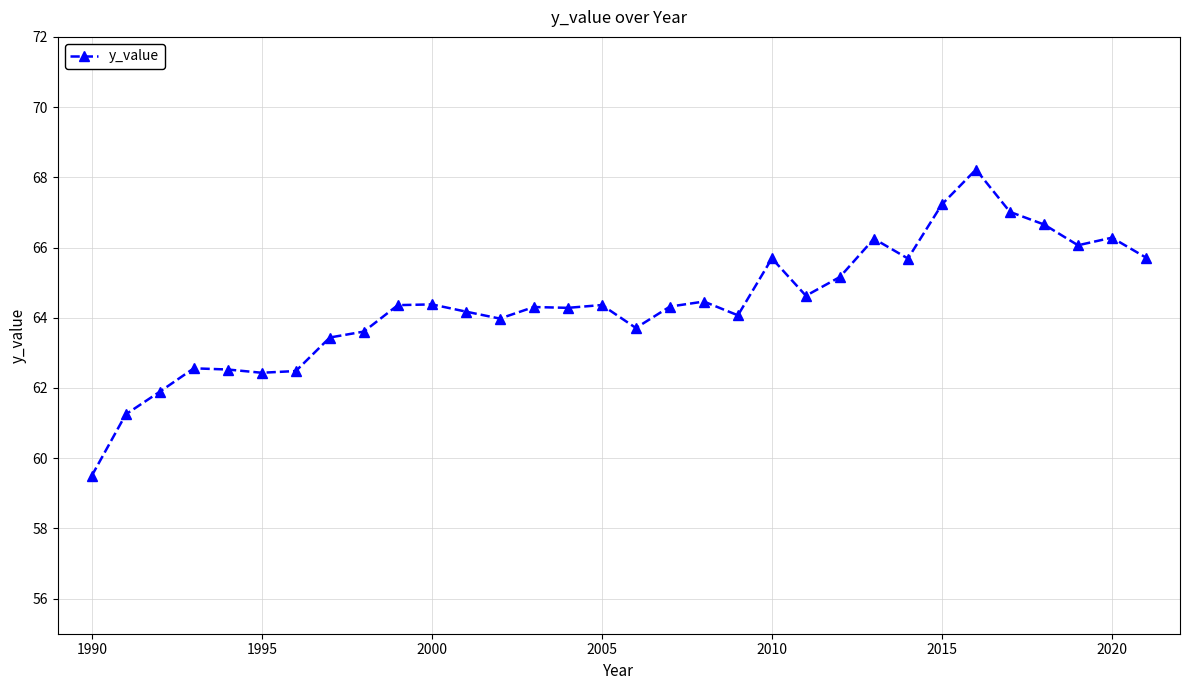

How many lines are shown in the chart?

1